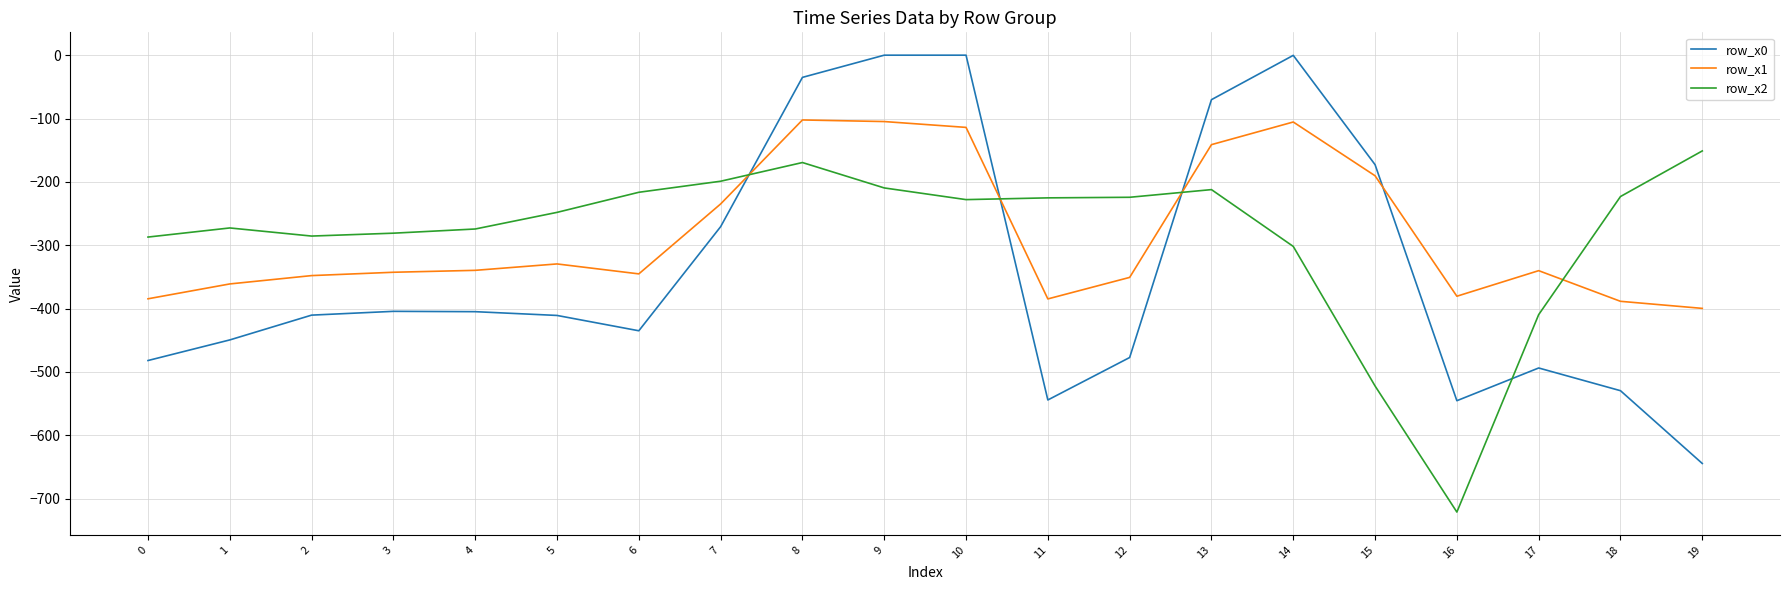

How many values in the row_x0 series are below -410?

11